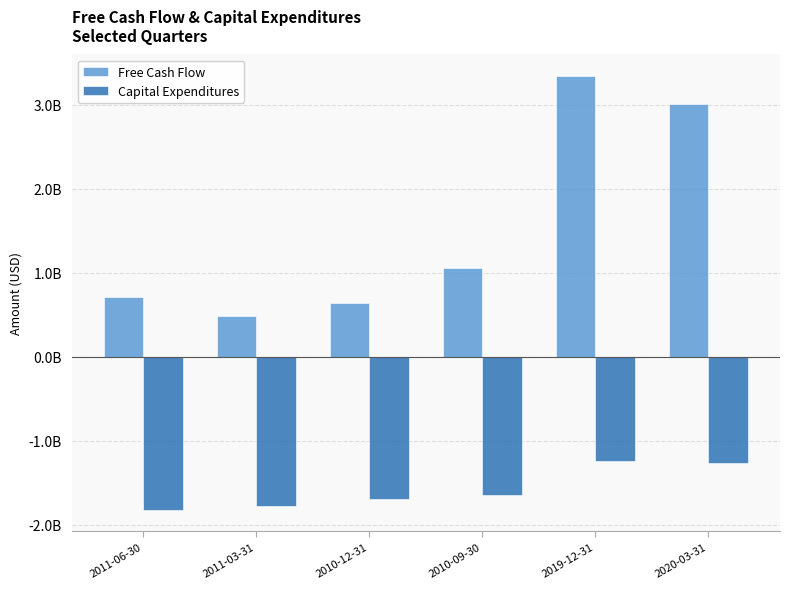

List the series in order of their peak value, lowest first.

Capital Expenditures, Free Cash Flow